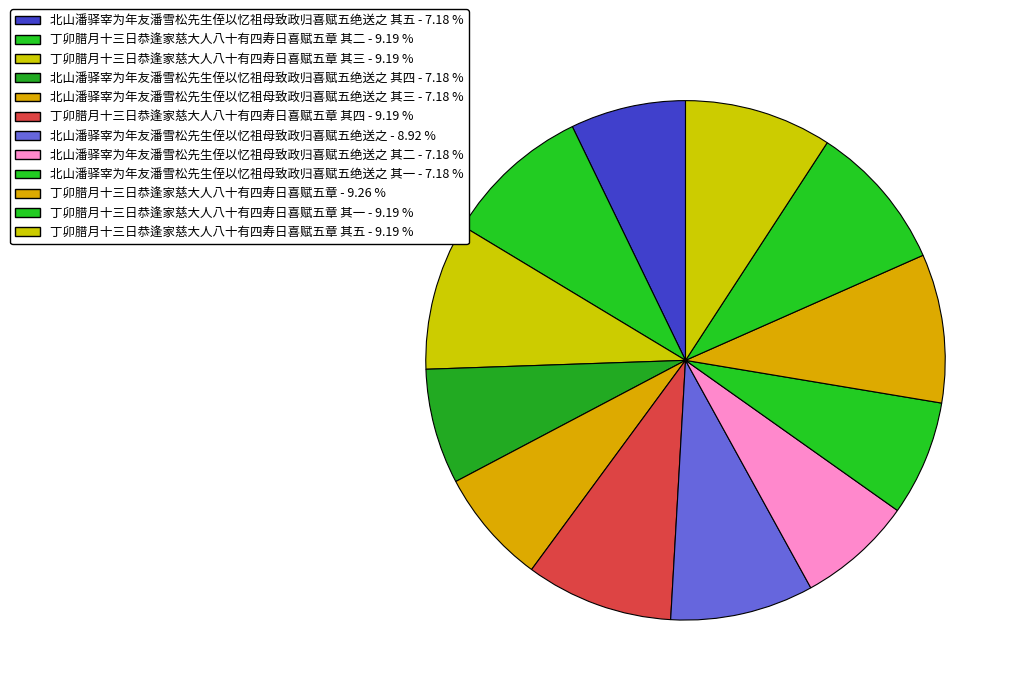

Which slice is the smallest?

北山潘驿宰为年友潘雪松先生侄以忆祖母致政归喜赋五绝送之 其一